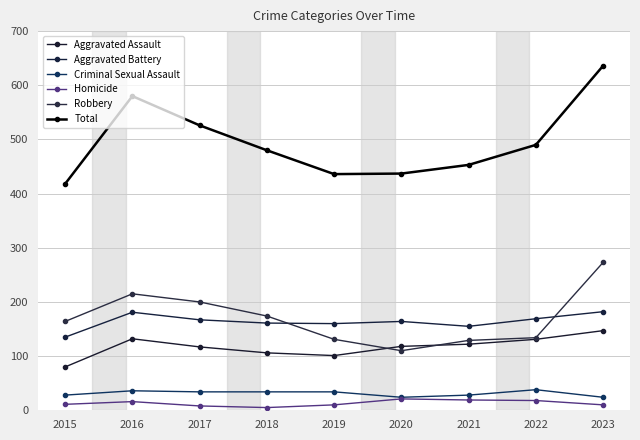

How many data points does each series have?

9